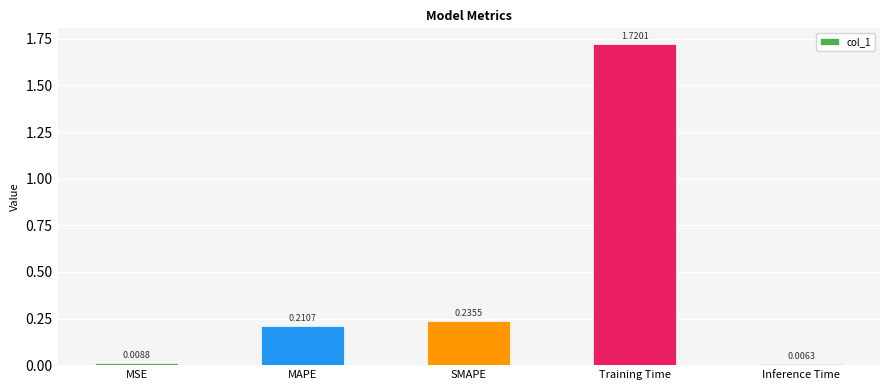

What is the label of the 4th bar from the right?

MAPE